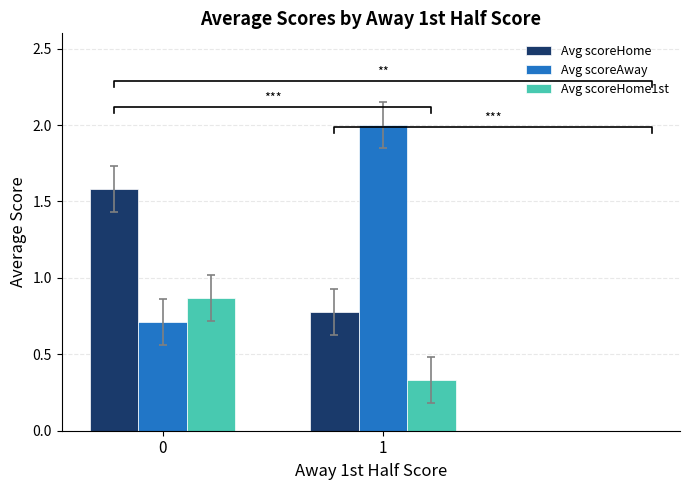

Reading right to left, what are all the values shown in this chart?

Avg scoreHome: 0.8	1.6
Avg scoreAway: 2.0	0.7
Avg scoreHome1st: 0.3	0.9